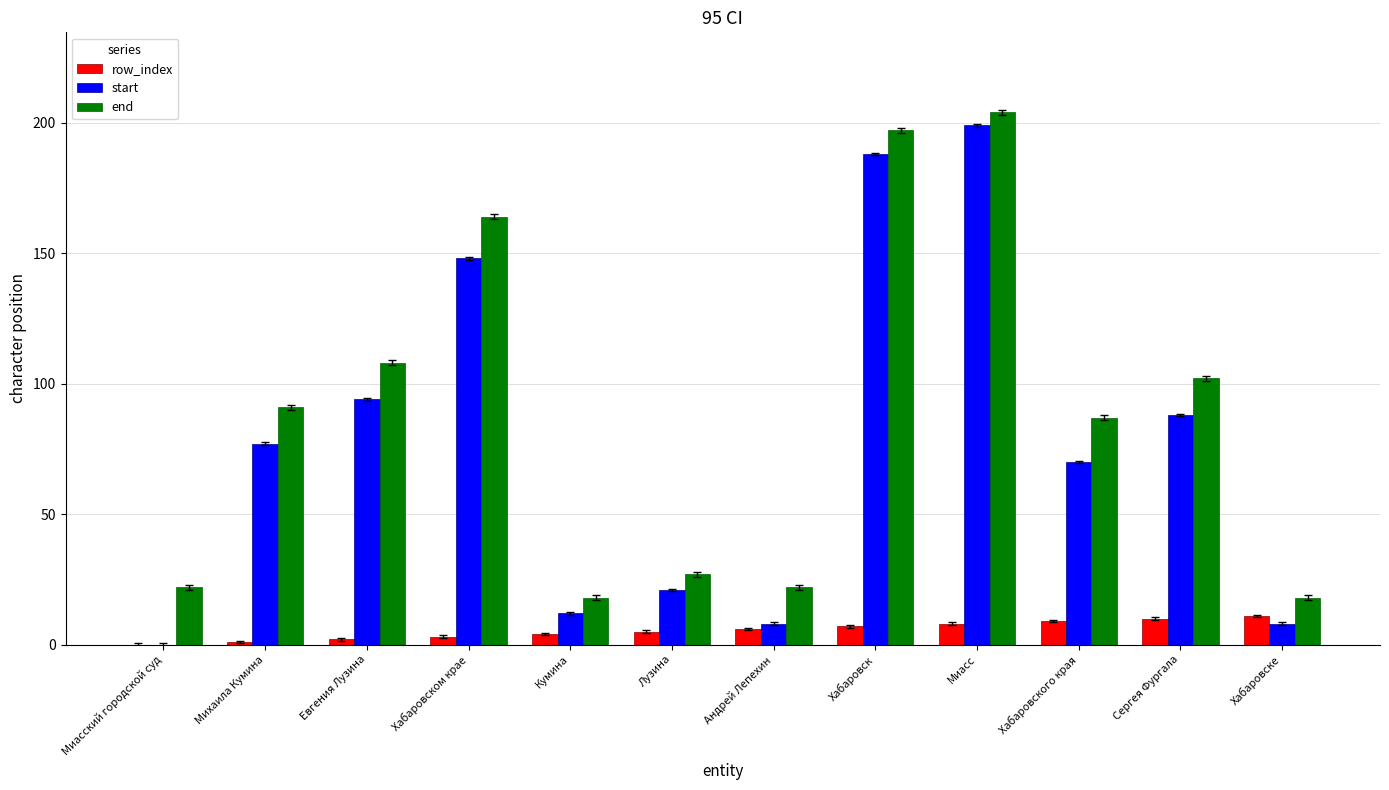

Is the value of row_index at Хабаровского края greater than the value of end at Кумина?

No